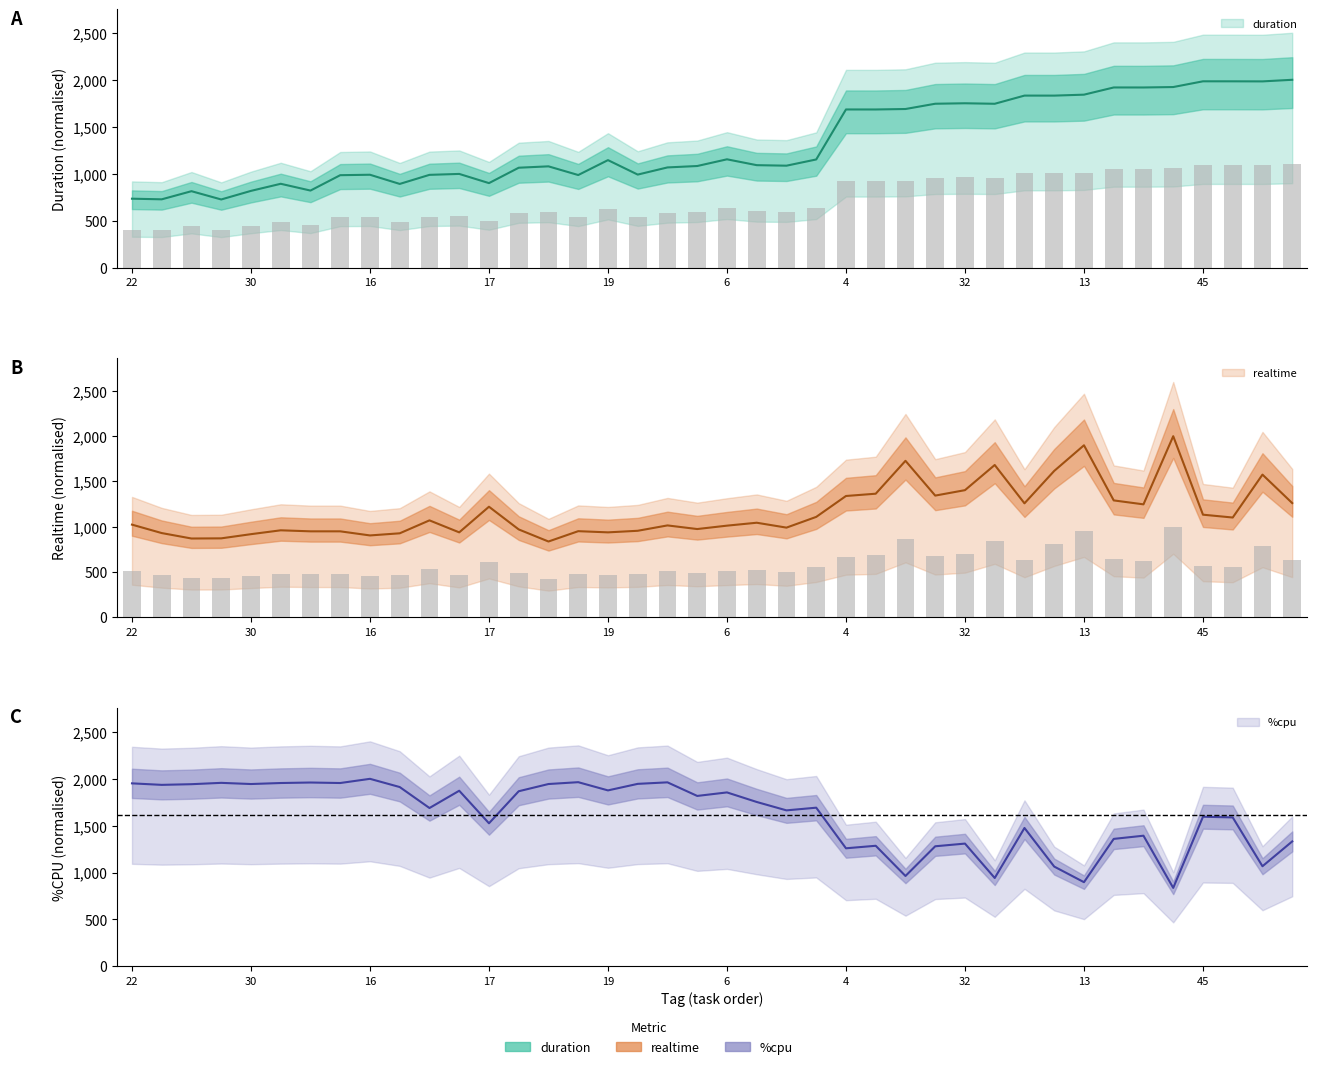

Which series changed the most between 22 and 26?

realtime